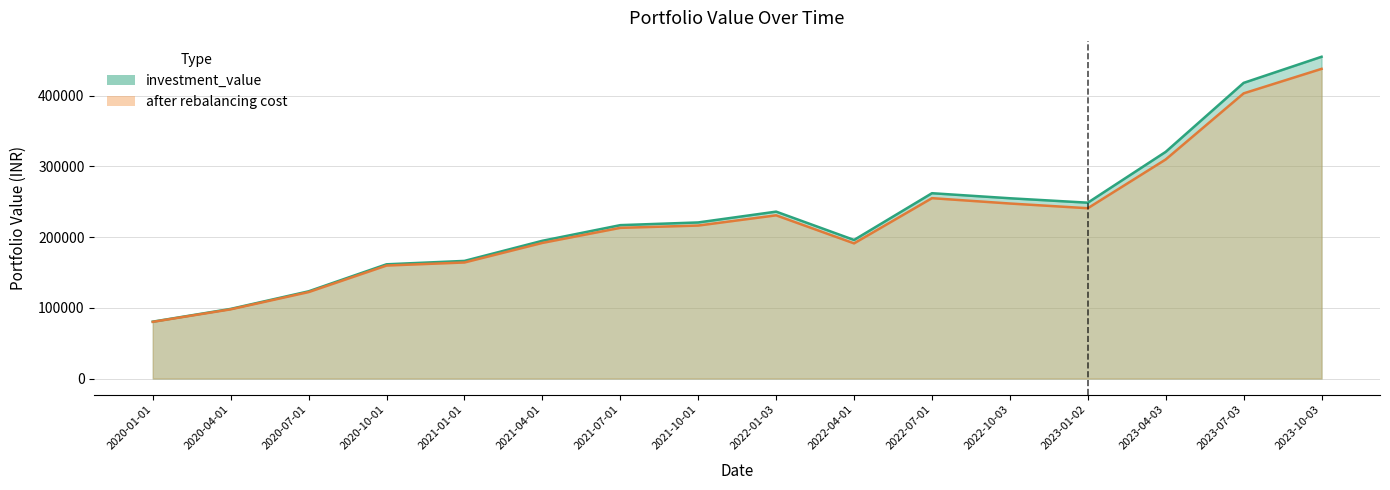

True or false: after rebalancing cost and investment_value intersect in this chart.

False